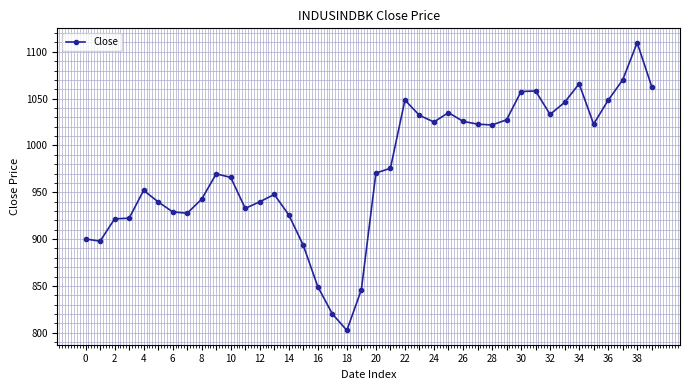

What is the maximum value shown in the chart?

1109.8